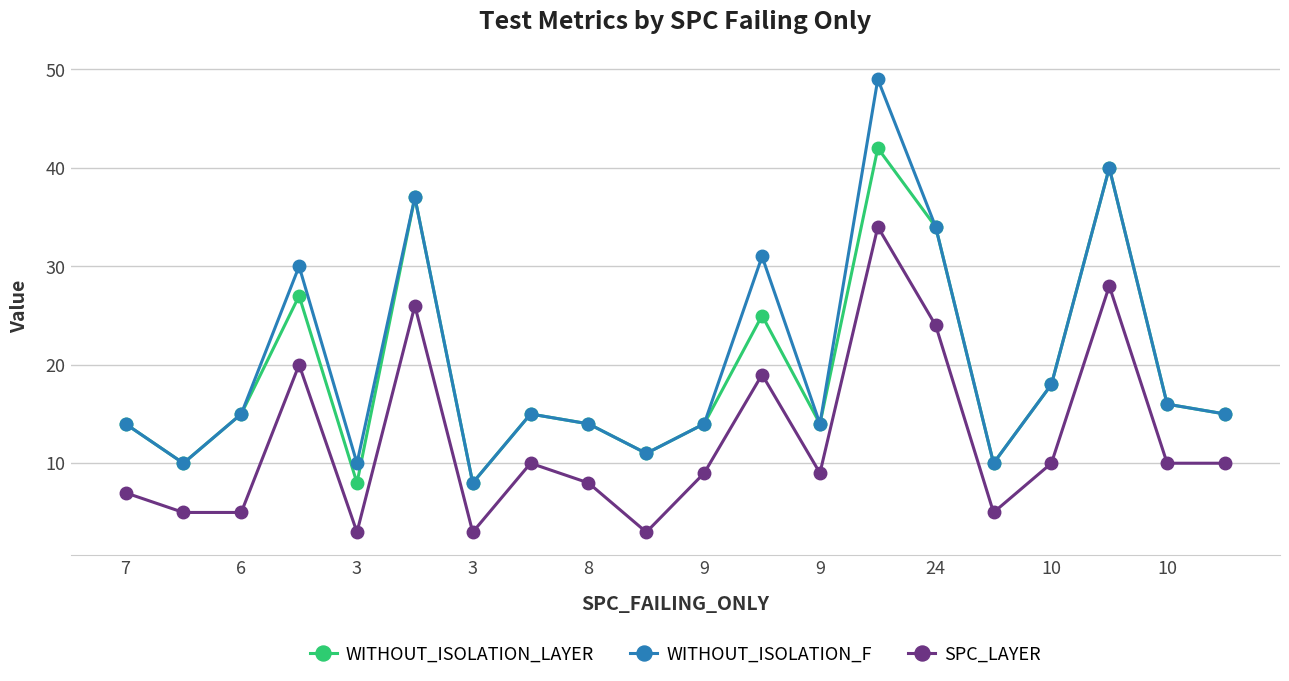

What is the lowest value of the SPC_LAYER series?

3